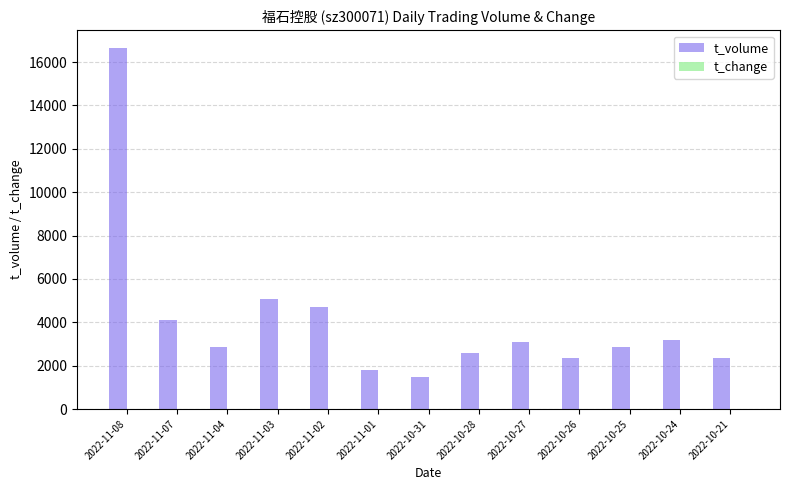

What is the spread (max minus min) of values at 2022-10-24?

3182.8